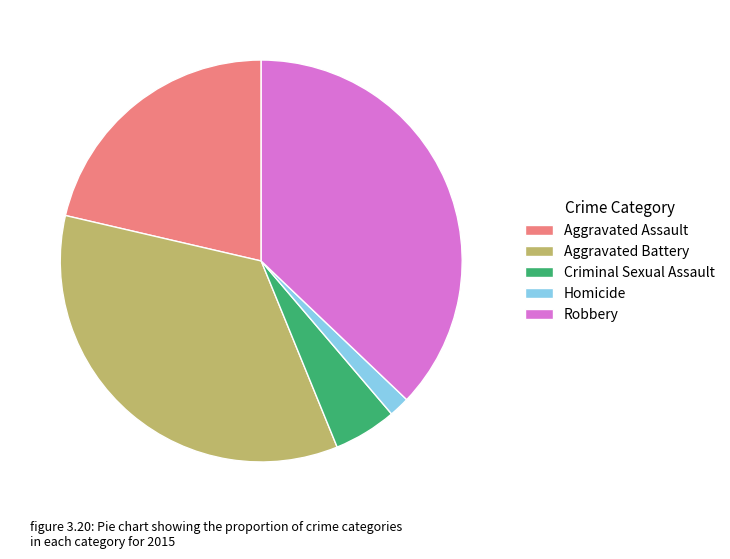

Rank the categories by value from highest to lowest.

Robbery, Aggravated Battery, Aggravated Assault, Criminal Sexual Assault, Homicide